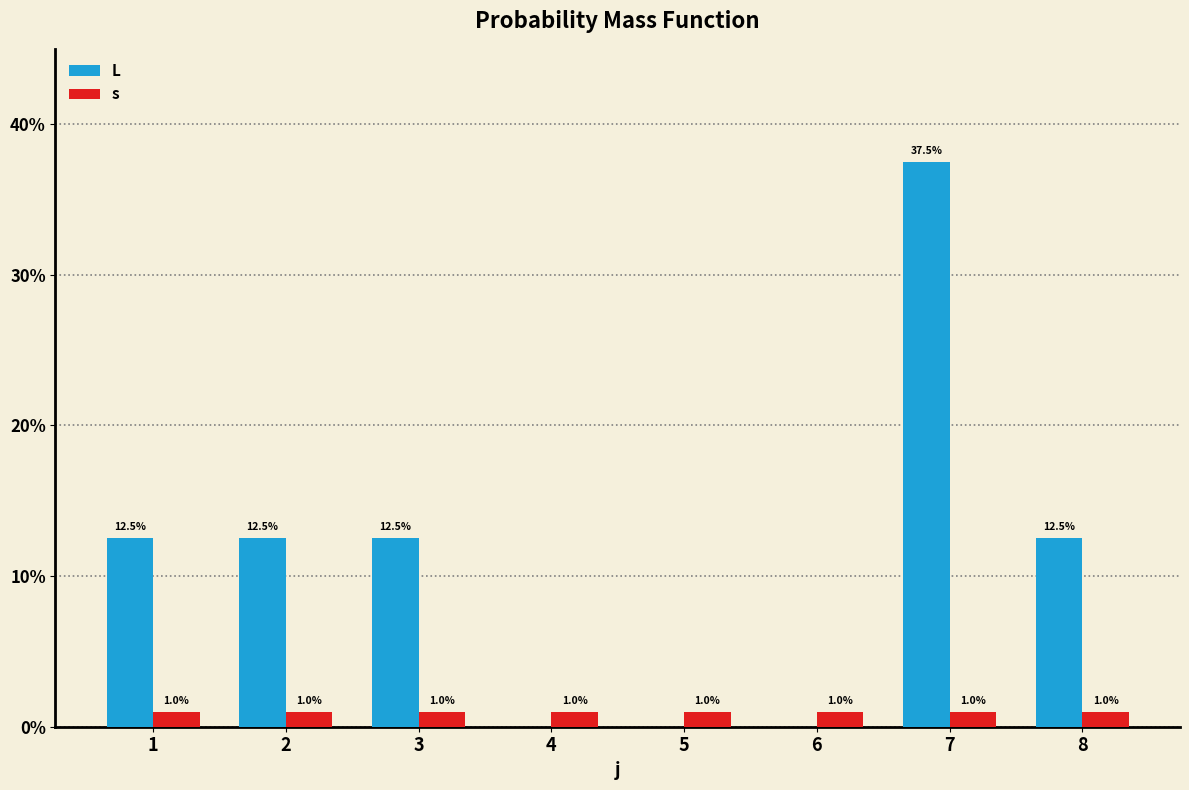

What is the sum of all s values?

8.0